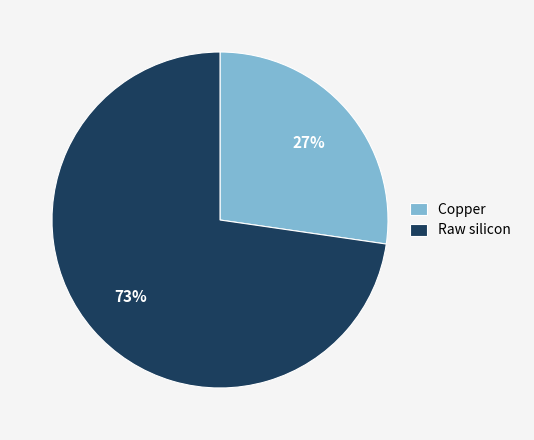

Is it true that Raw silicon is 73% of the pie?

True